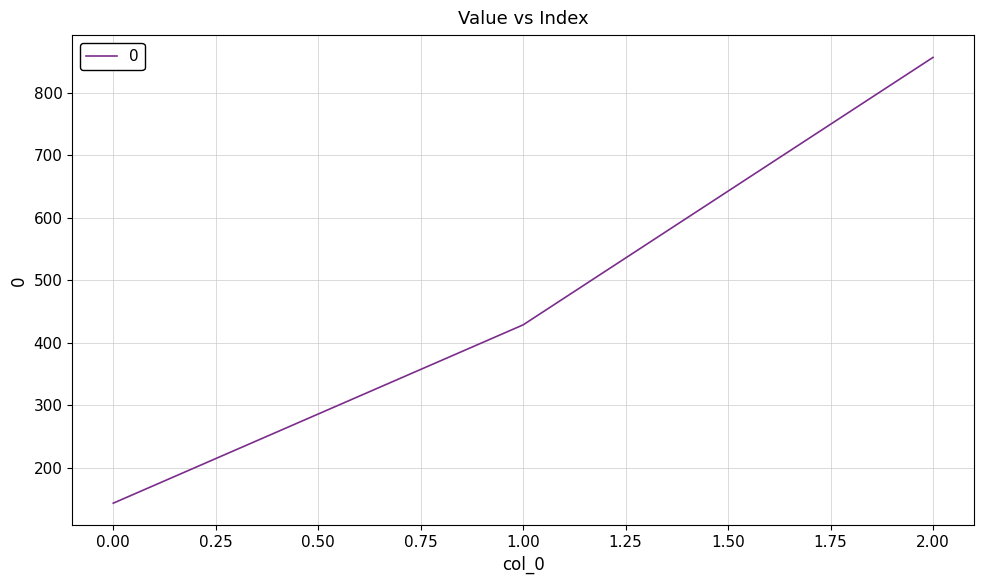

Where does the data first go above 428?

1.00